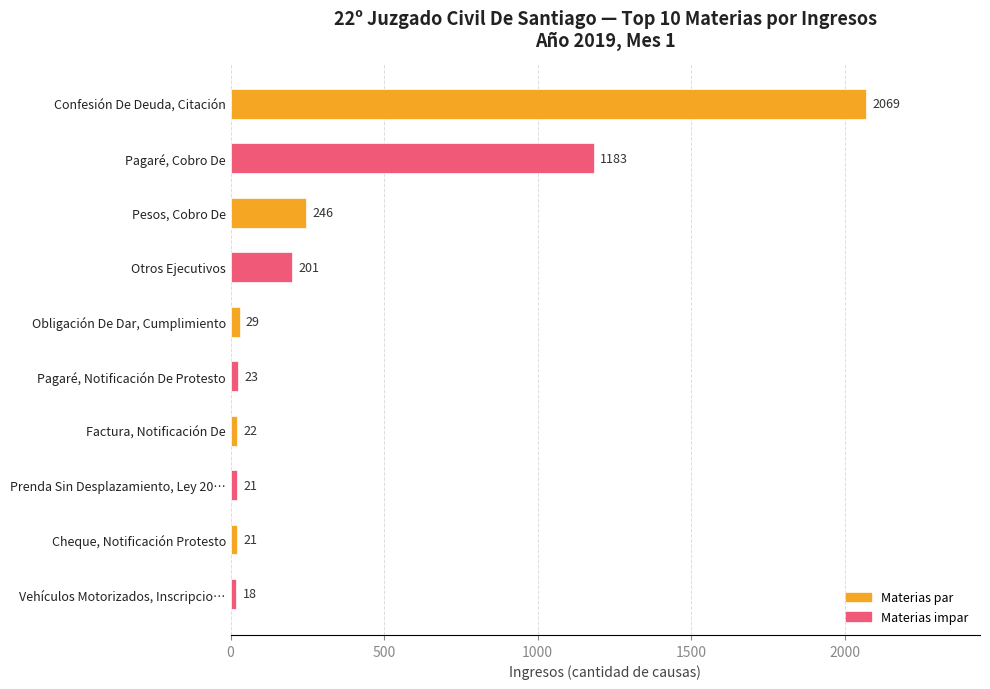

What is the label of the 10th bar from the bottom?

Confesión De Deuda, Citación